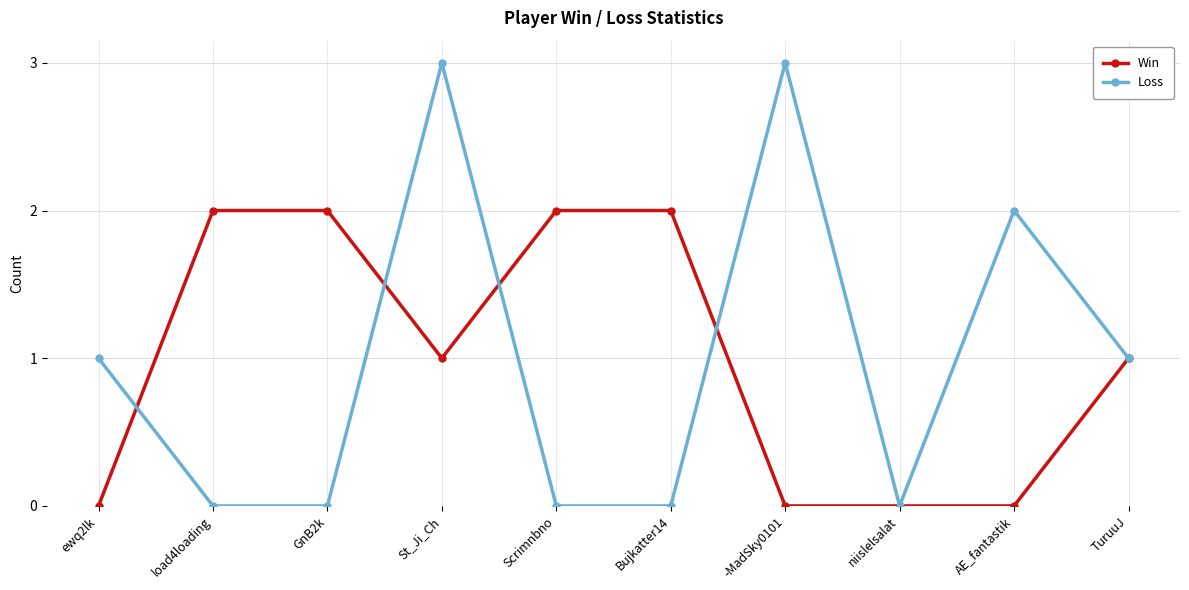

Count the number of data series in this chart.

2